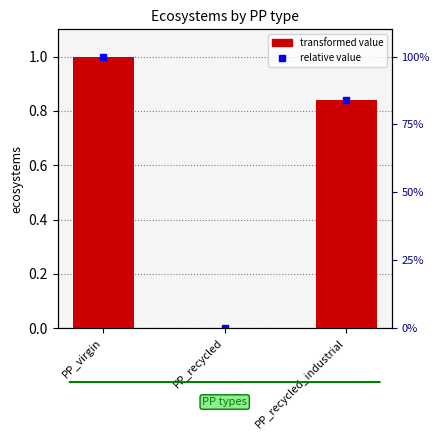

List the labels in order of value, smallest first.

PP_recycled, PP_recycled_industrial, PP_virgin